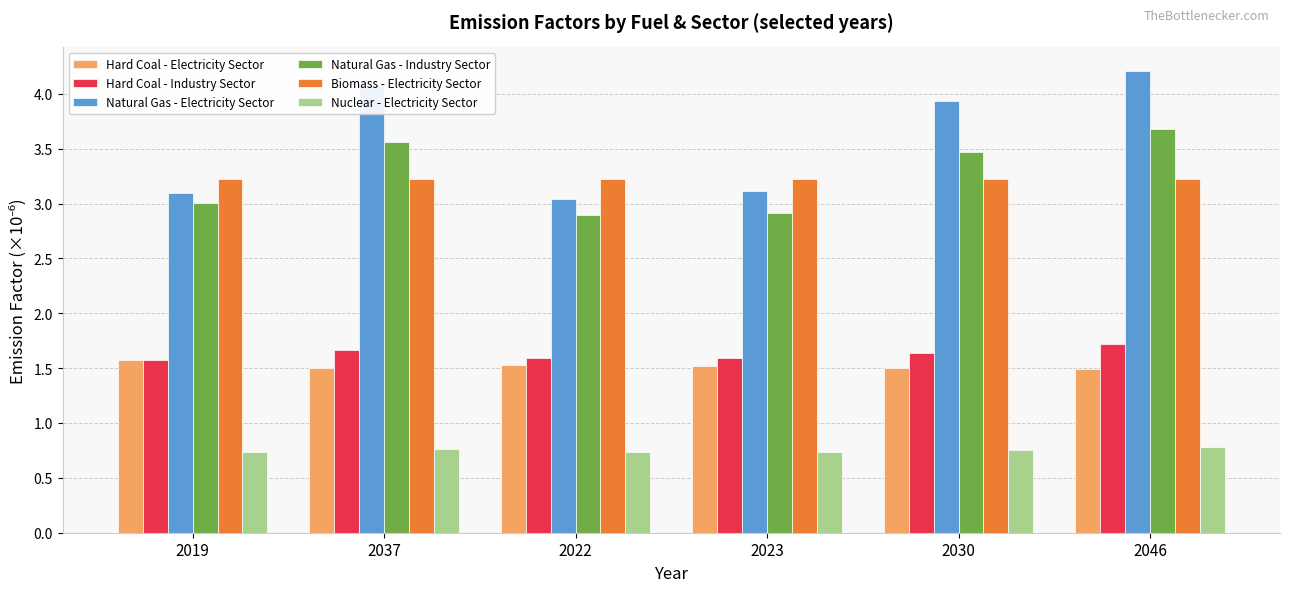

Which series changed the most between 2022 and 2046?

Natural Gas - Electricity Sector